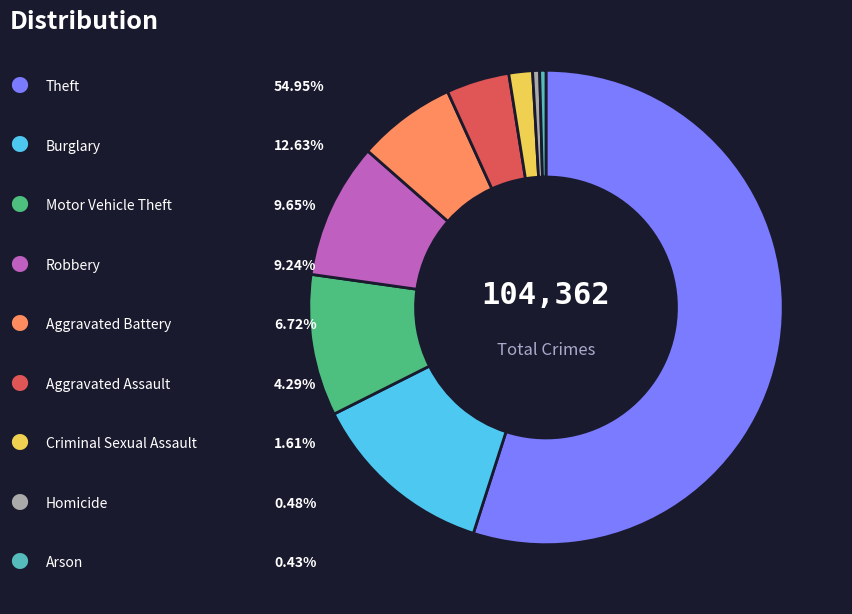

Does any single category account for the majority?

Yes